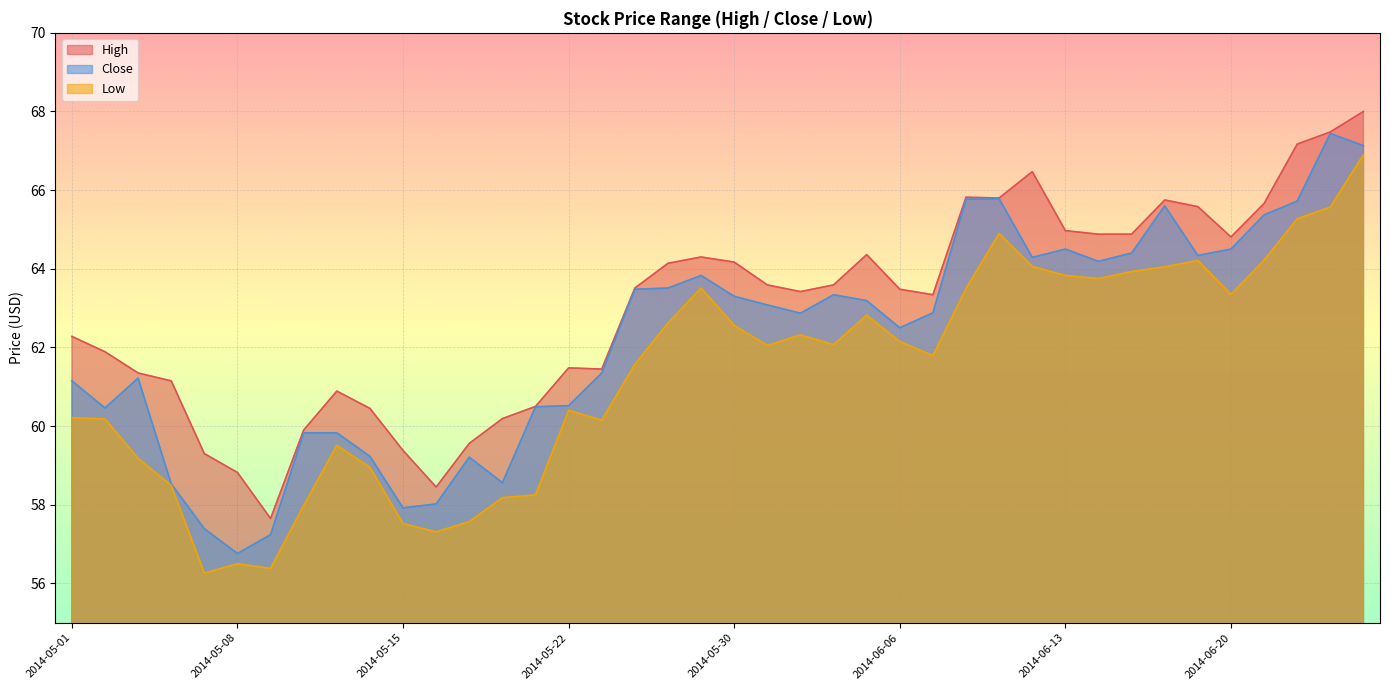

True or false: High and Close cross at least once.

False